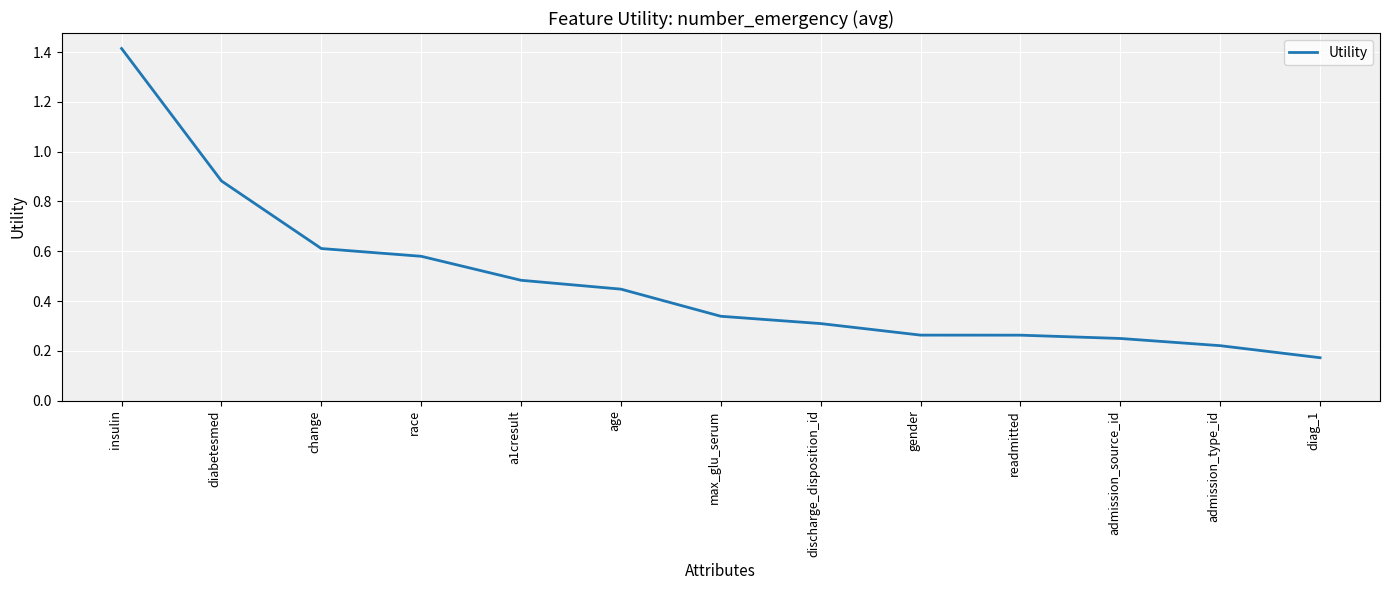

Does the chart display data point markers on the line(s)?

No